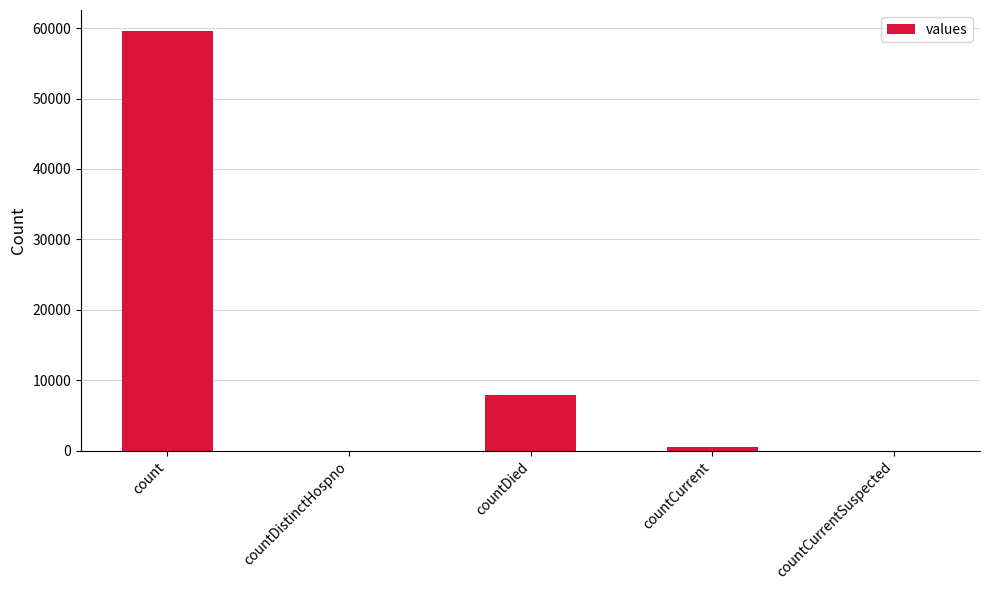

Which label corresponds to the largest value in the chart?

count